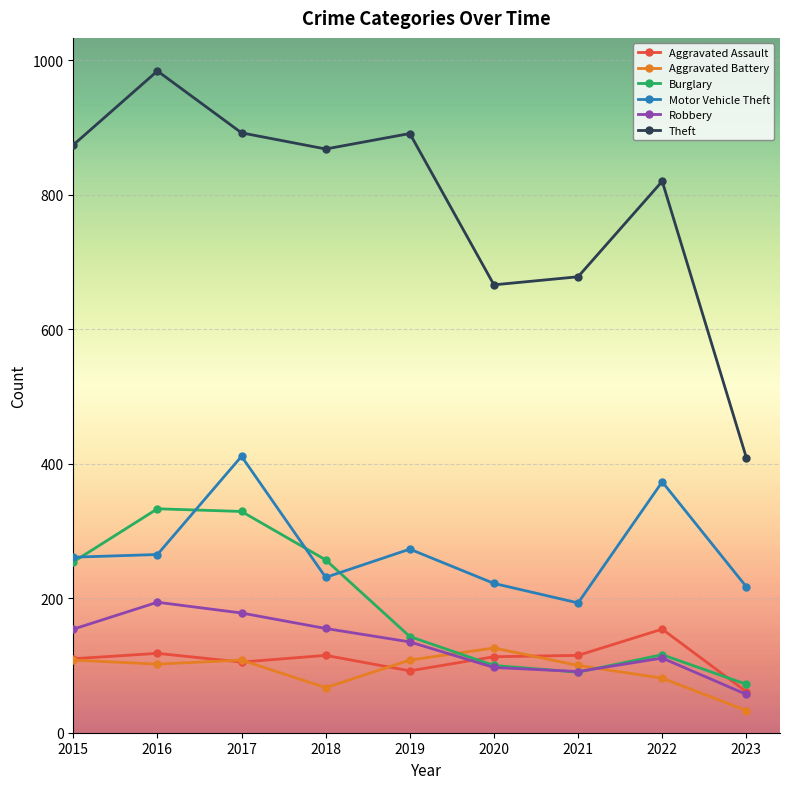

How many interior local peaks does the Burglary series have?

2